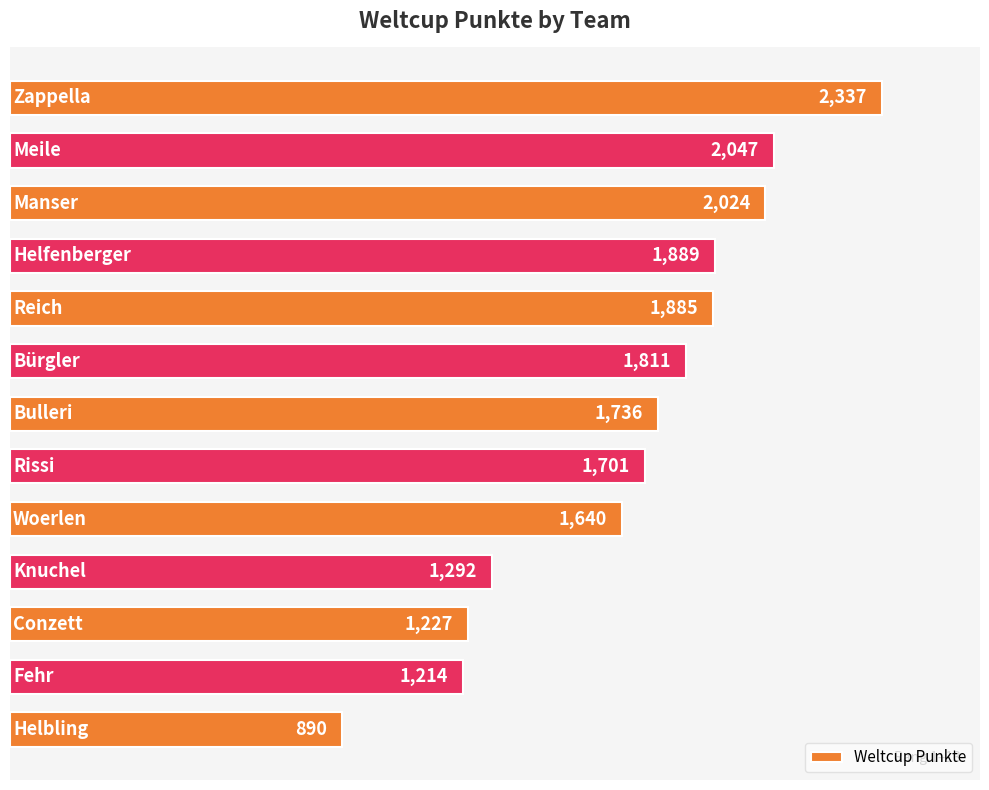

What is the maximum value shown in the chart?

2337